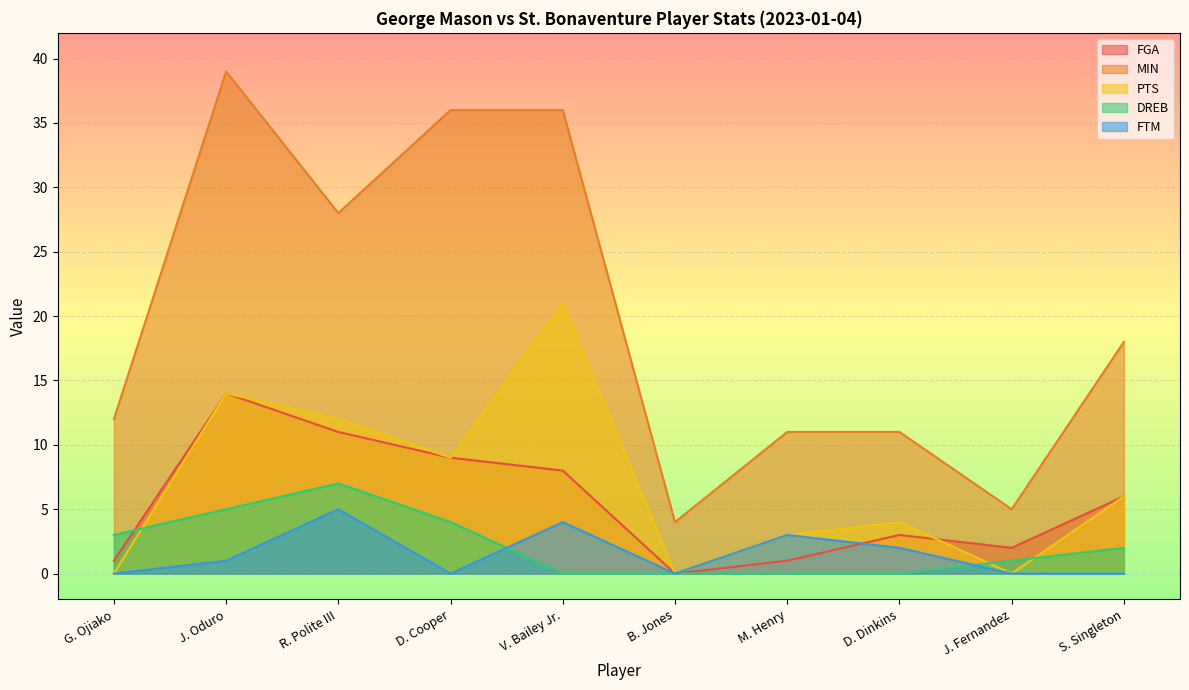

What is the average value of the FTM series?

2